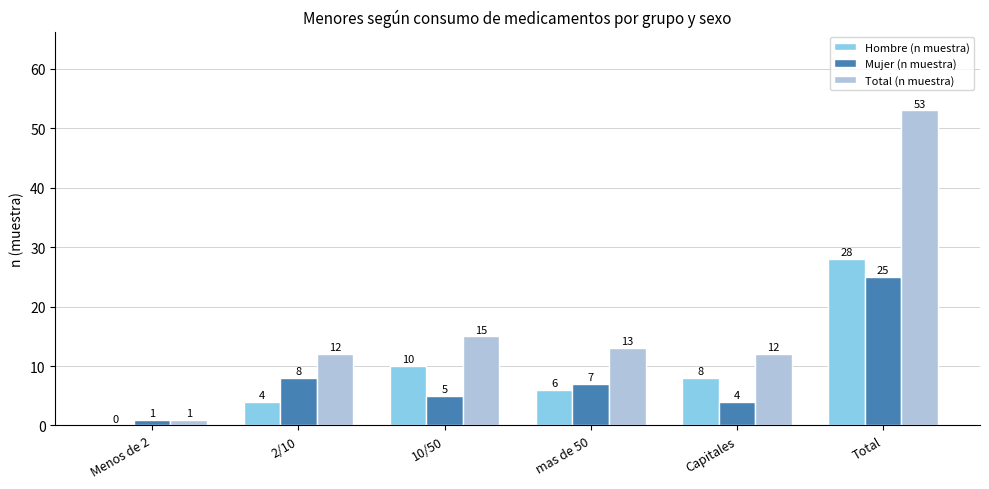

What is the total value across all series at 10/50?

30